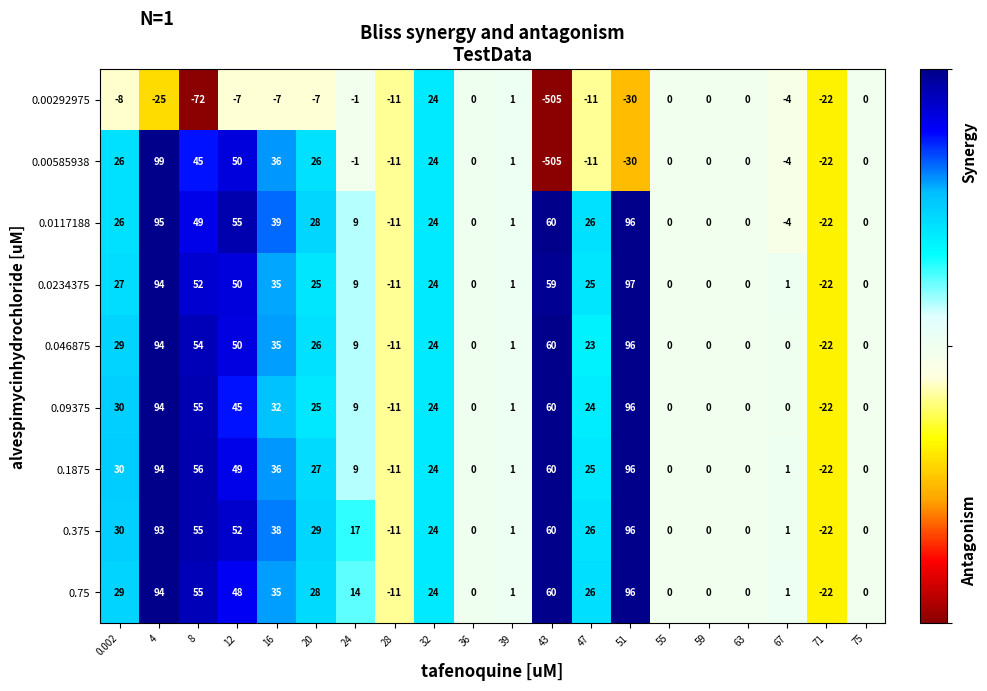

Count the number of data series in this chart.

9